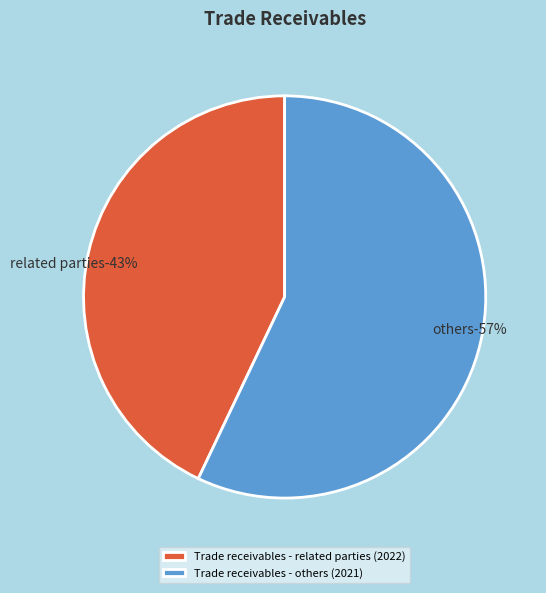

Does Trade receivables - others (2021) account for over 50% of the chart?

Yes